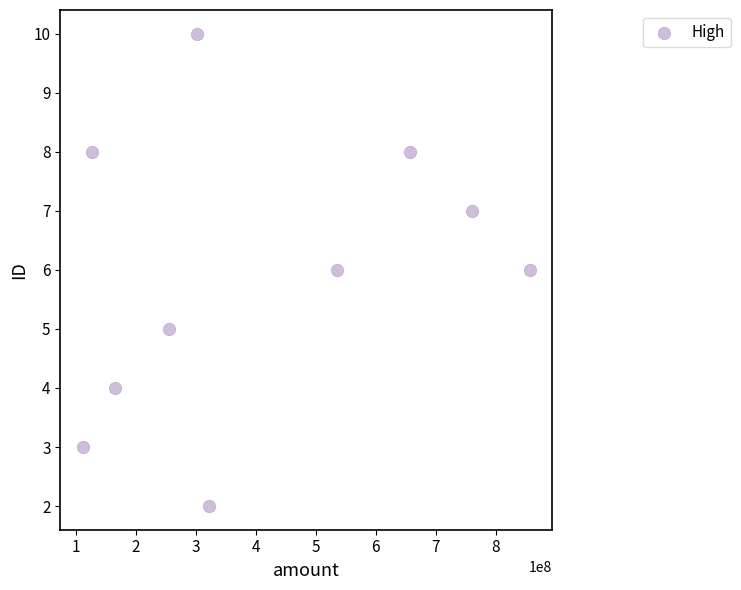

What is the range of Y values (max minus min)?

8